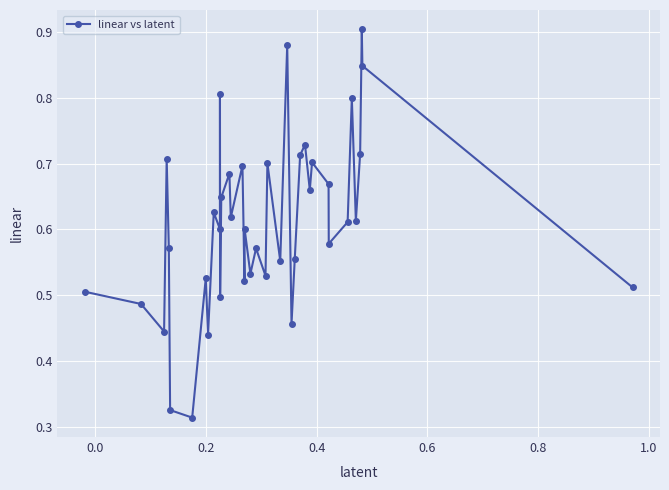

How many values are between 0 and 1?

40